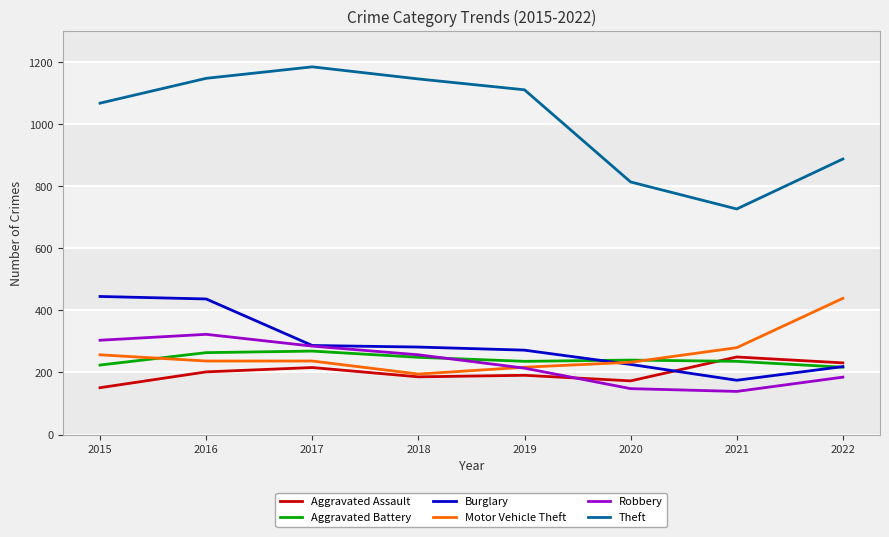

Read the Aggravated Assault value at 2016.

202